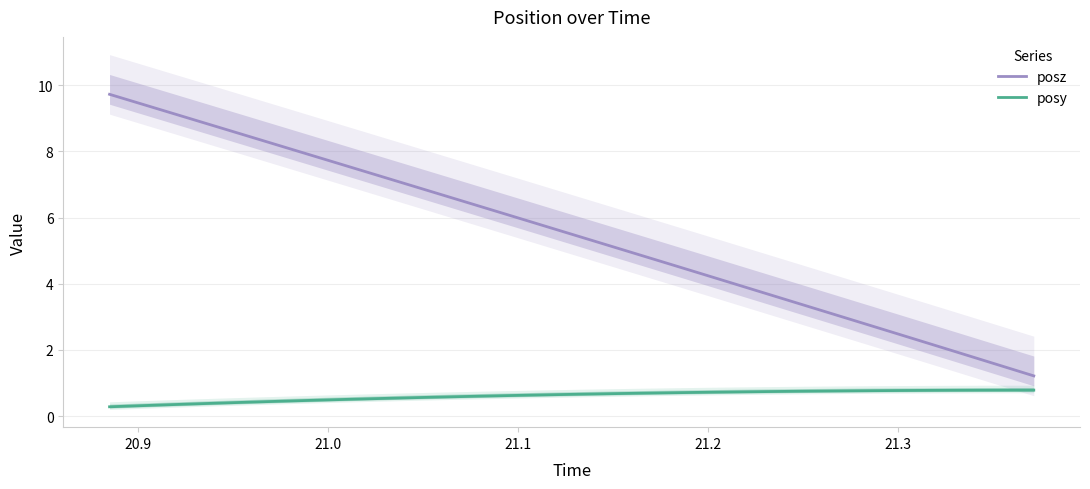

What is the minimum value shown in the chart?

0.3